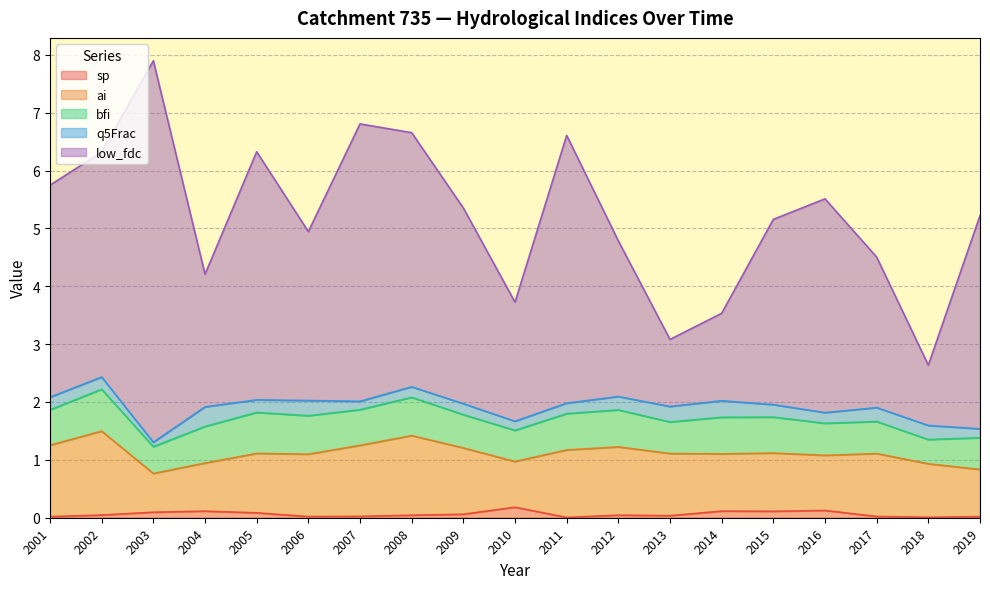

What is the difference between the maximum and minimum values in the bfi series?

0.3